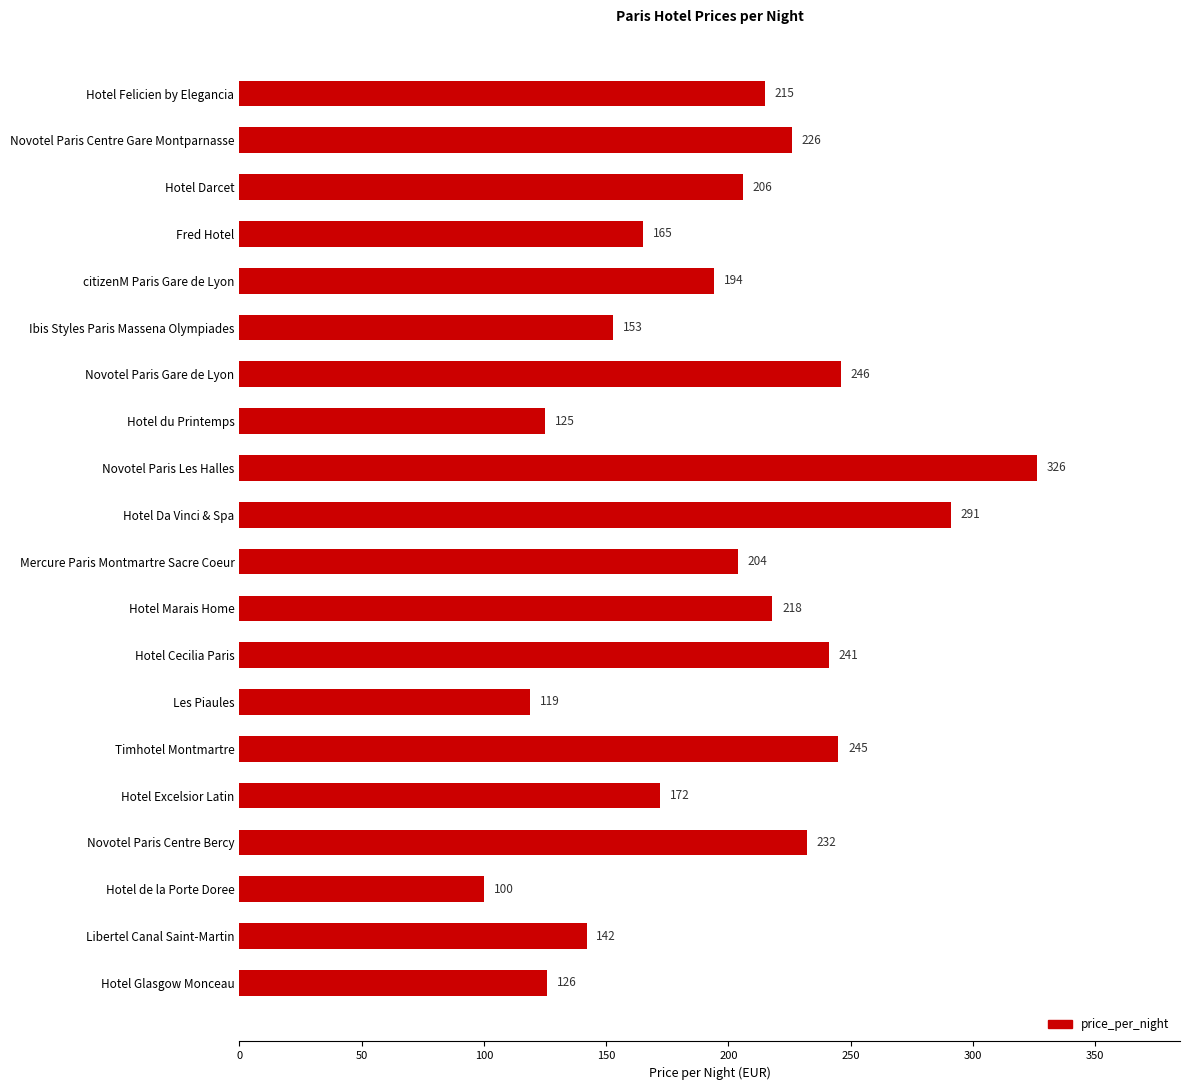

How many values are below 206?

10